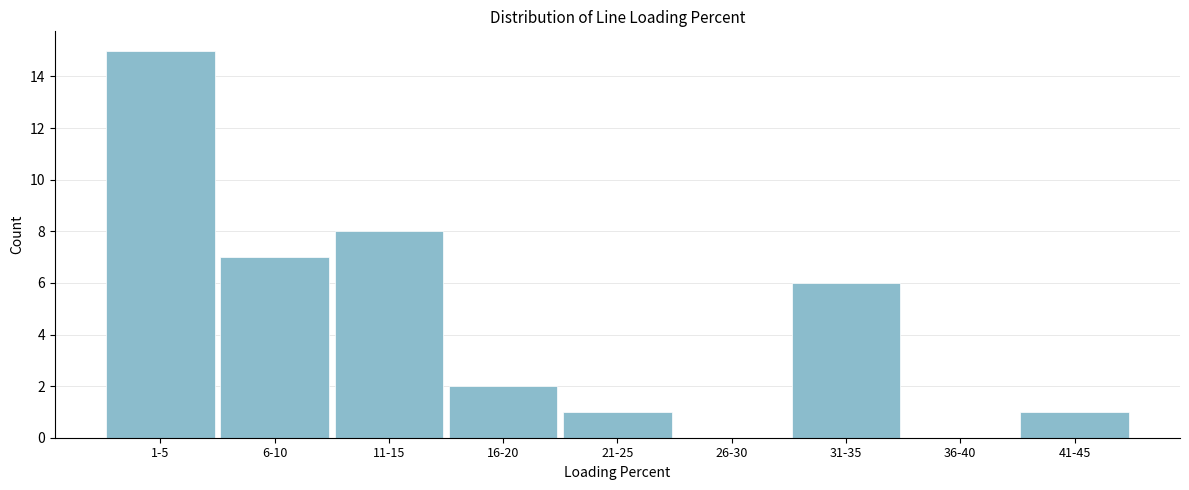

Reading left to right, transcribe all the data shown in this chart.

1-5=15	6-10=7	11-15=8	16-20=2	21-25=1	26-30=0	31-35=6	36-40=0	41-45=1